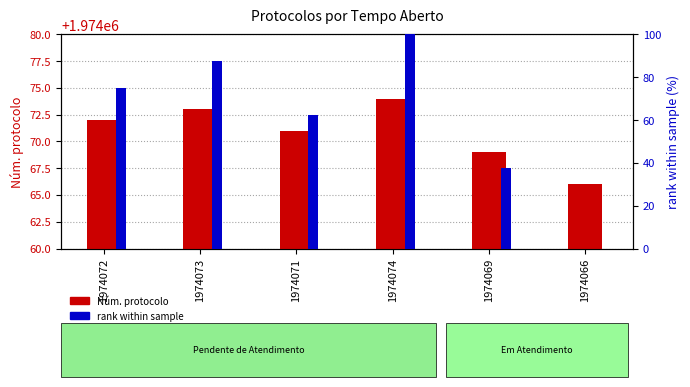

The rank within sample series shows 87.5 at 1974073. True or false?

True